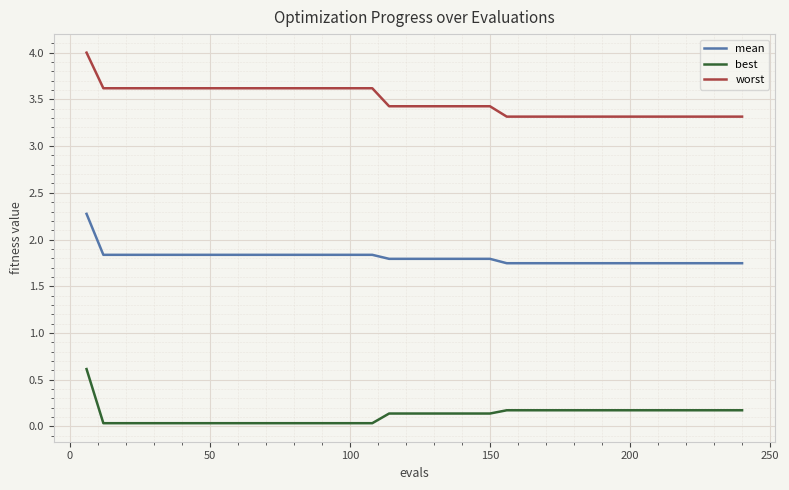

True or false: best and worst intersect in this chart.

False